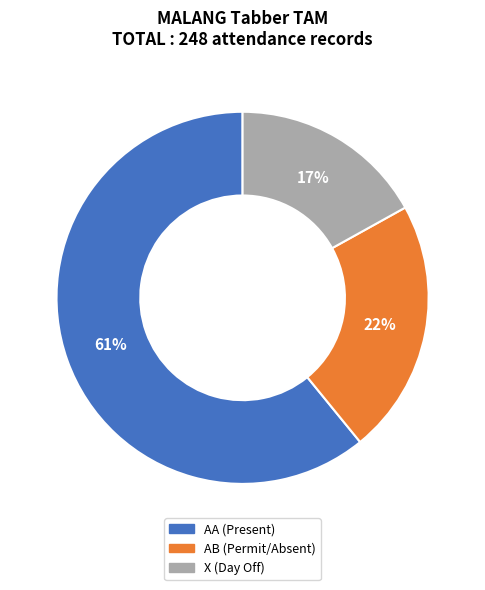

Does any single category account for the majority?

Yes